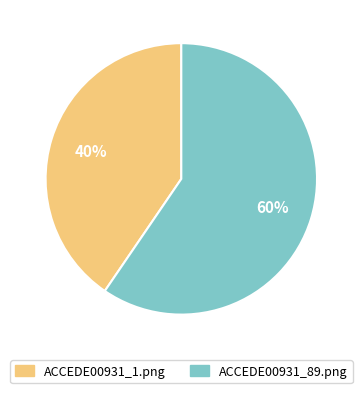

Is it true that ACCEDE00931_1.png is 32% of the pie?

False